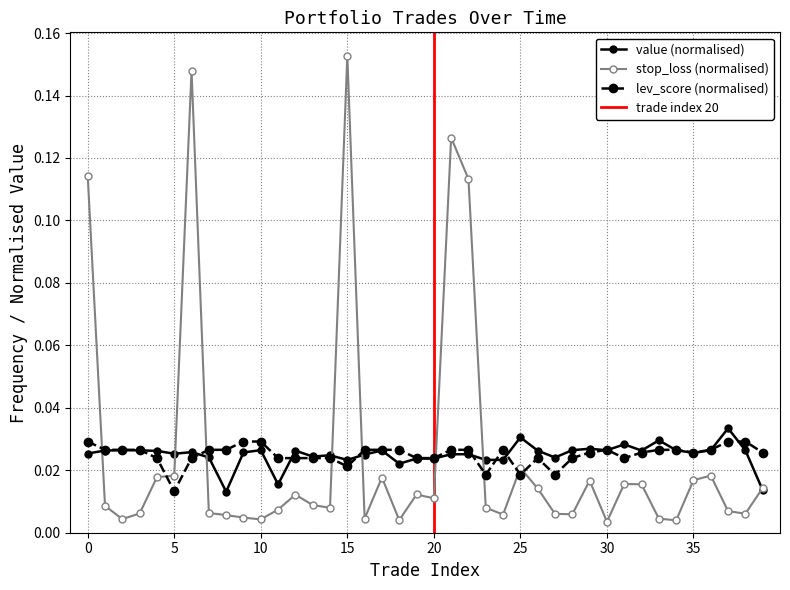

True or false: lev_score has more than 0 interior local peaks.

True